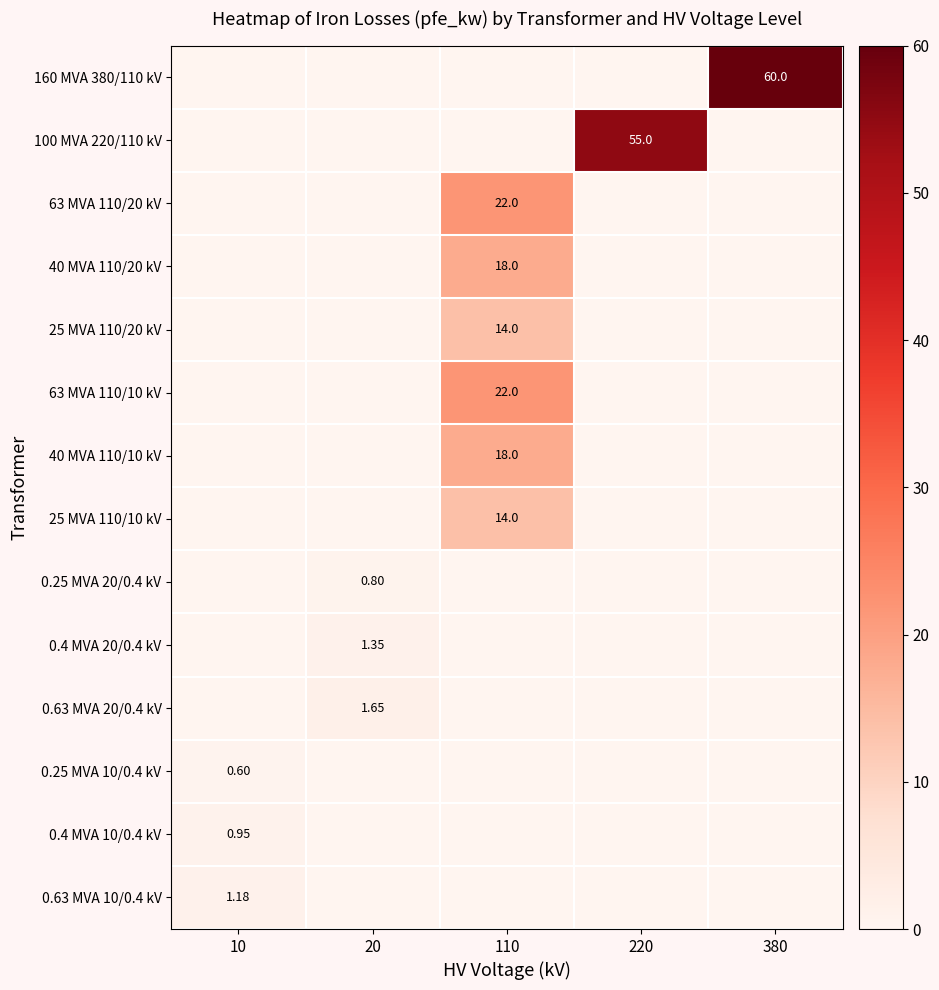

Is the value of 0.4 MVA 10/0.4 kV at 10 greater than the value of 0.25 MVA 20/0.4 kV at 20?

Yes